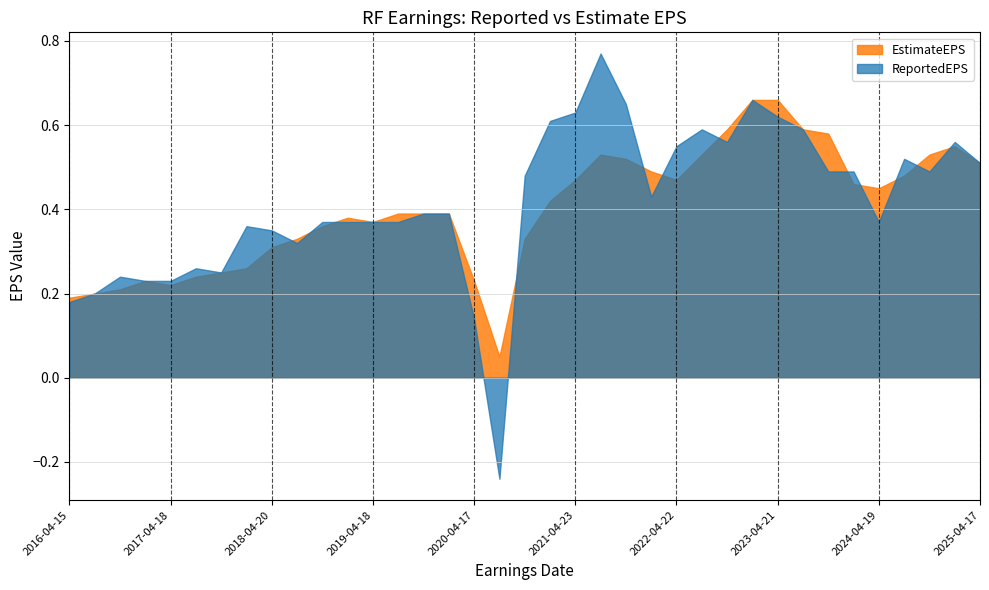

What is the label of the 9th point from the right?

2023-04-21